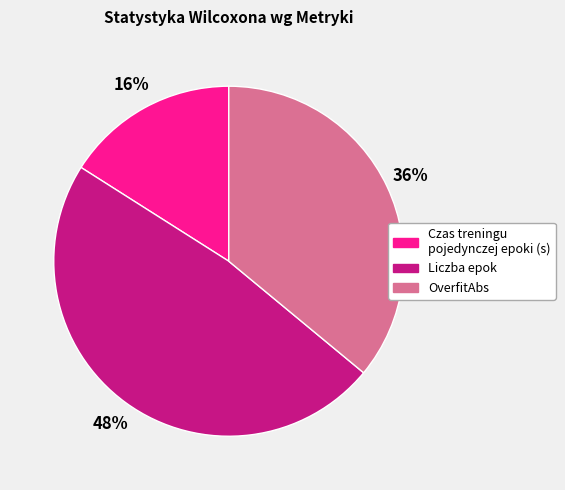

To the nearest percent, what is the average slice percentage?

33%